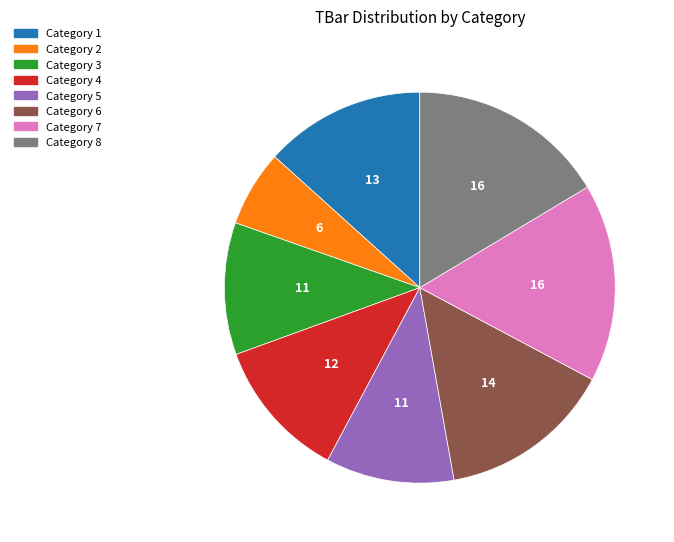

Does any single category account for the majority?

No